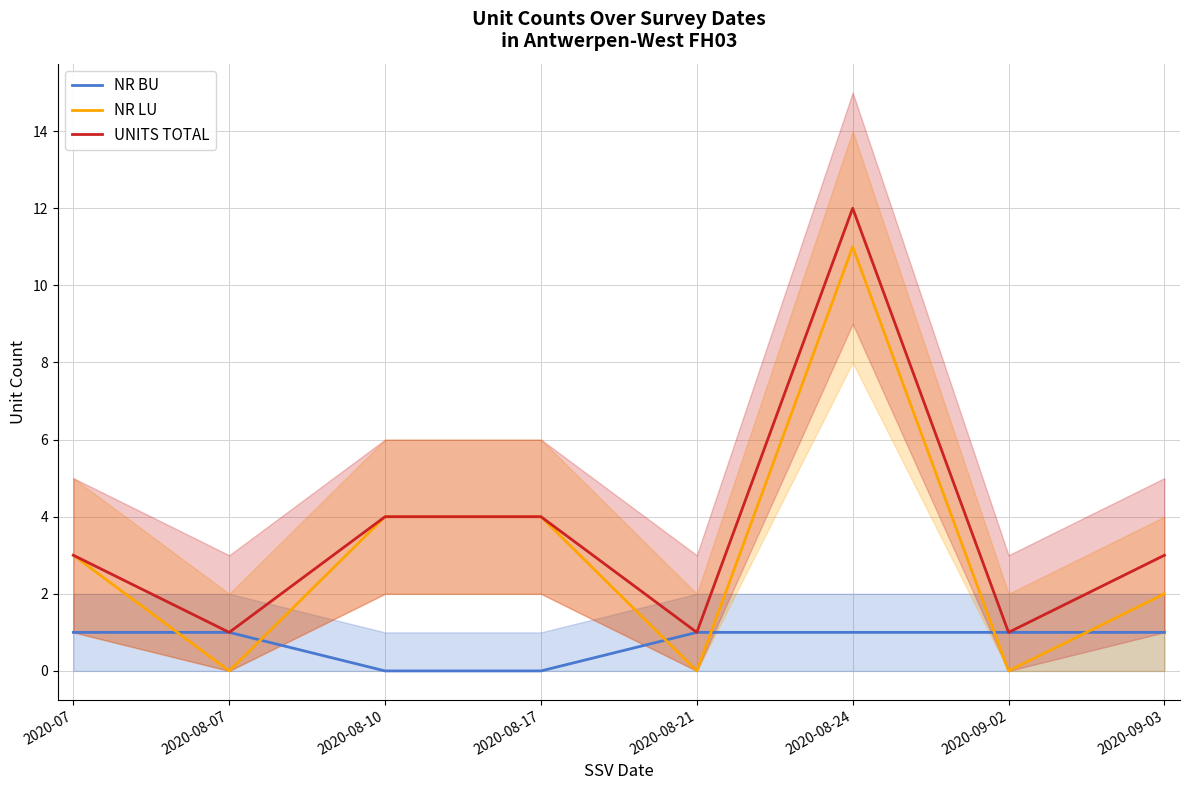

What is the value of the UNITS TOTAL point at the 5th from the left?

1